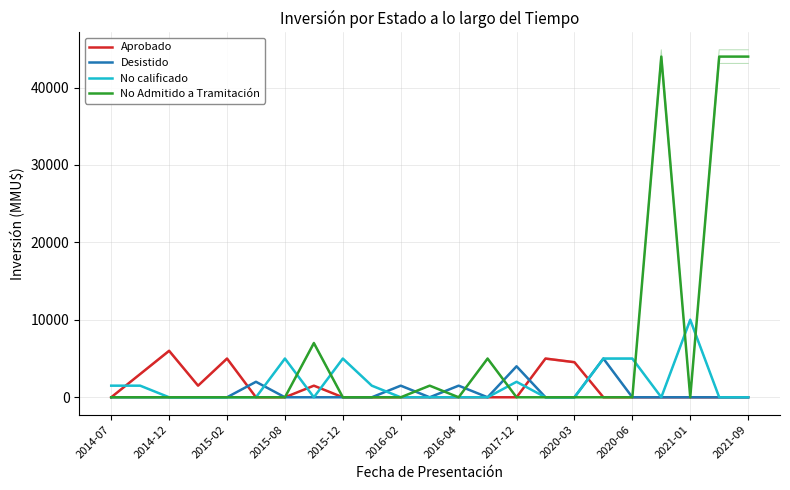

How many intersections are there between No calificado and No Admitido a Tramitación?

6